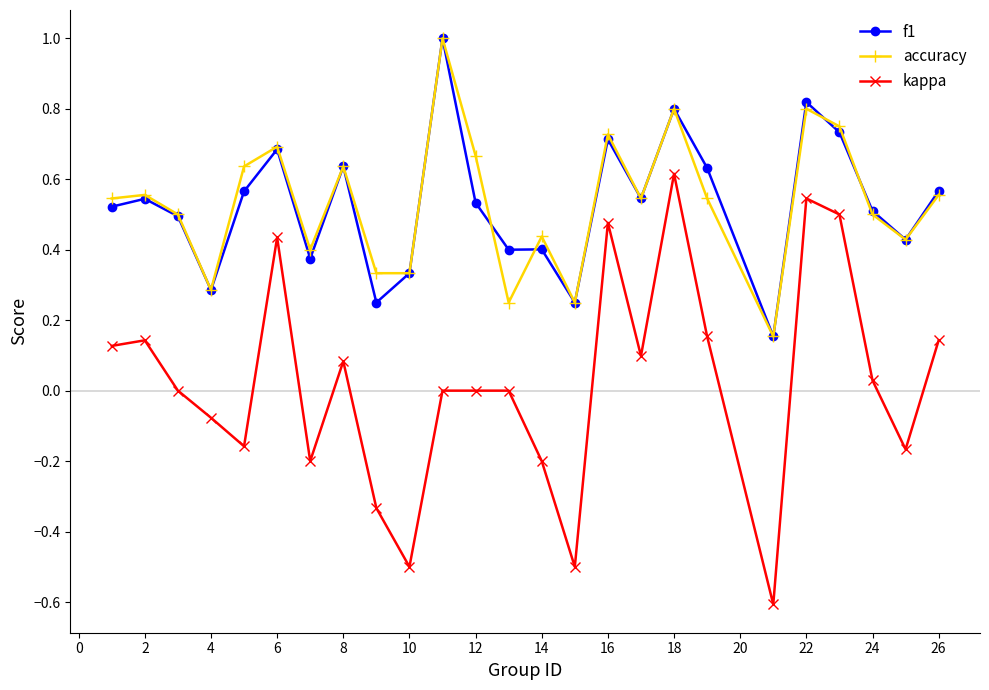

True or false: kappa has more than 2 points higher than both neighbors.

True